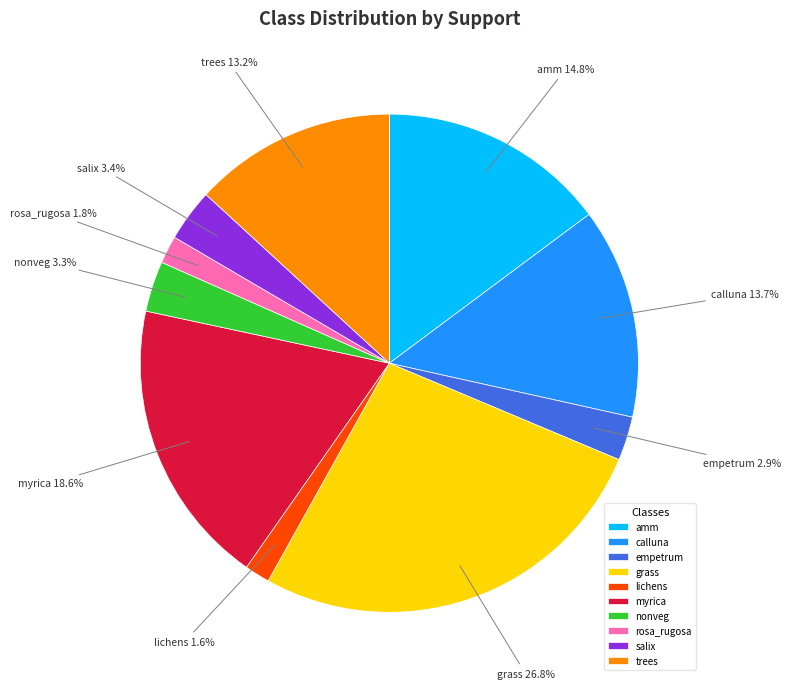

What is the total percentage of salix and amm?

18.2%